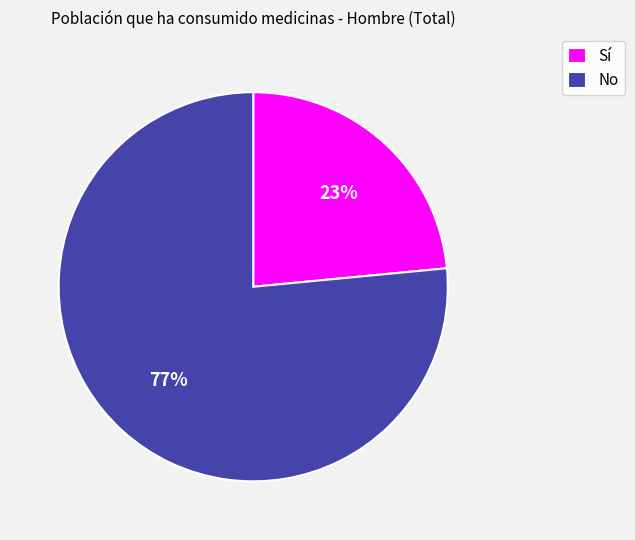

The No slice represents 77% of the pie. True or false?

True